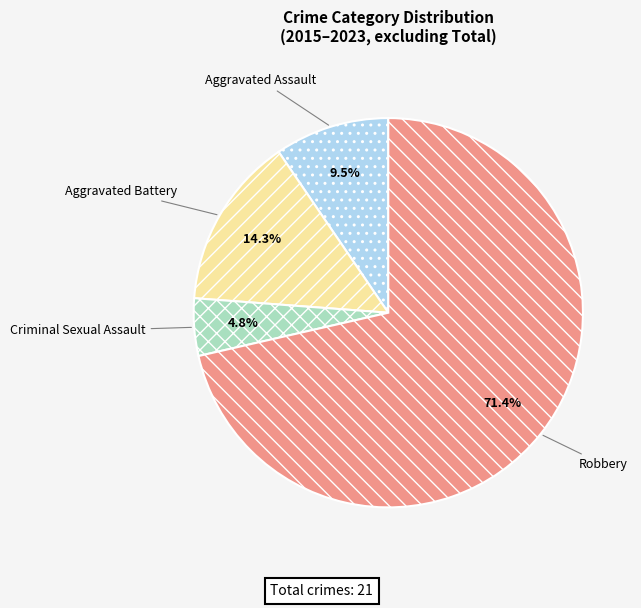

Which category accounts for the majority?

Robbery